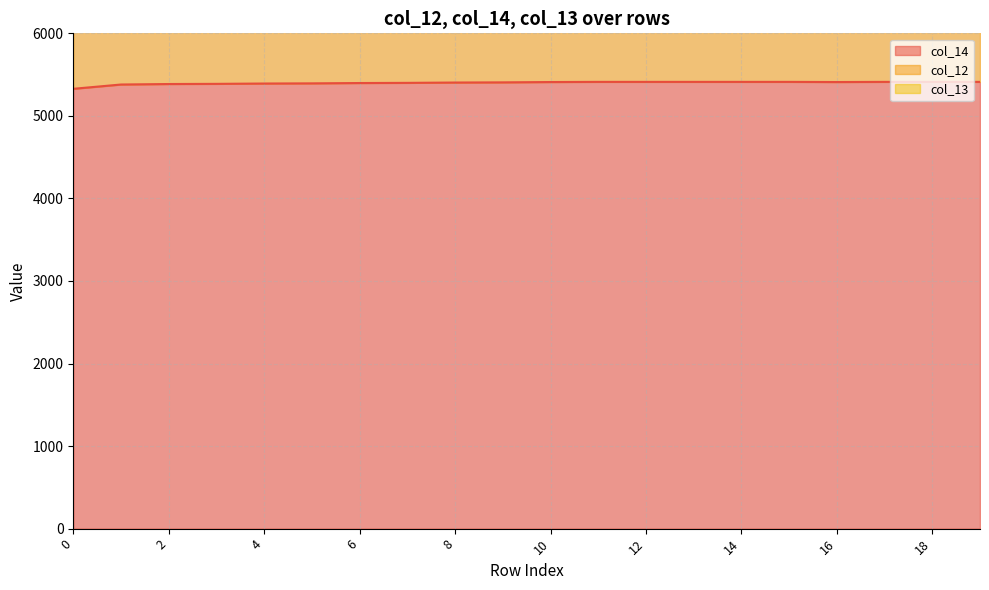

What is the value of the col_13 point at the 12th from the left?

1